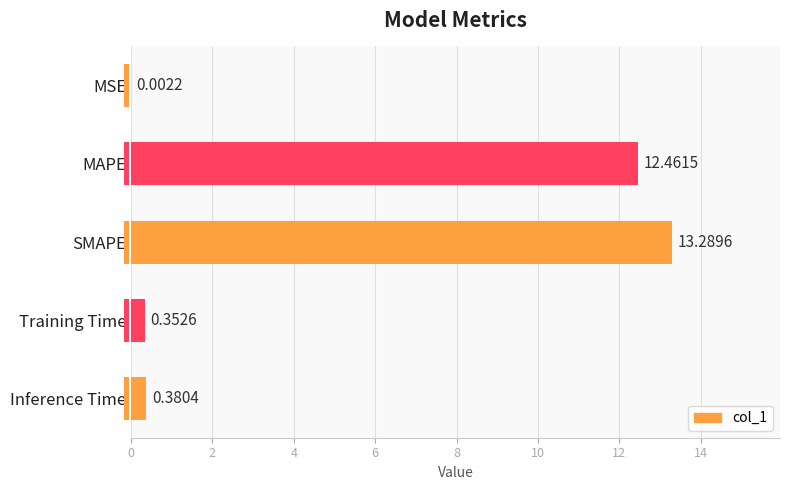

At which label is the value closest to 6?

Inference Time